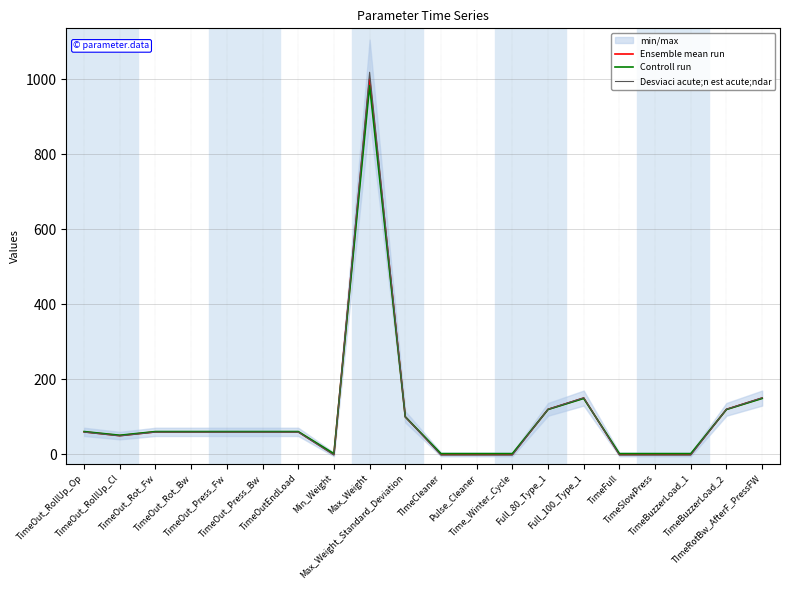

Between which two adjacent categories do Ensemble mean run and Desviaci acute;n est acute;ndar first intersect?

Min_Weight and Max_Weight